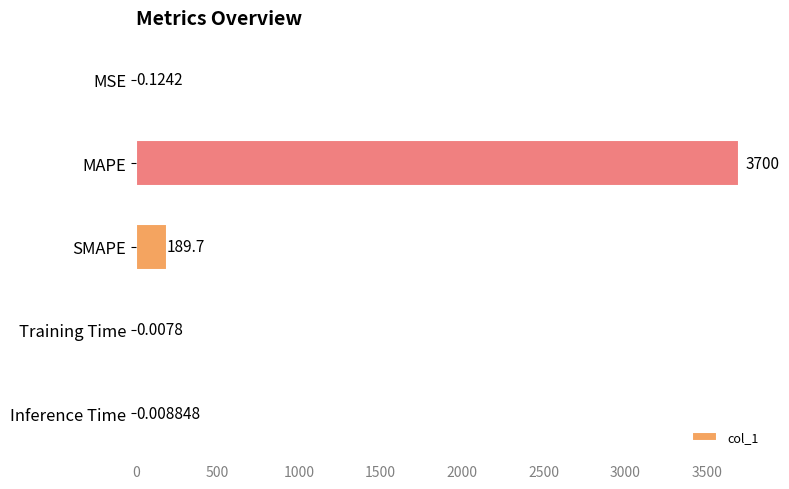

Which category has the highest value across all series?

MAPE